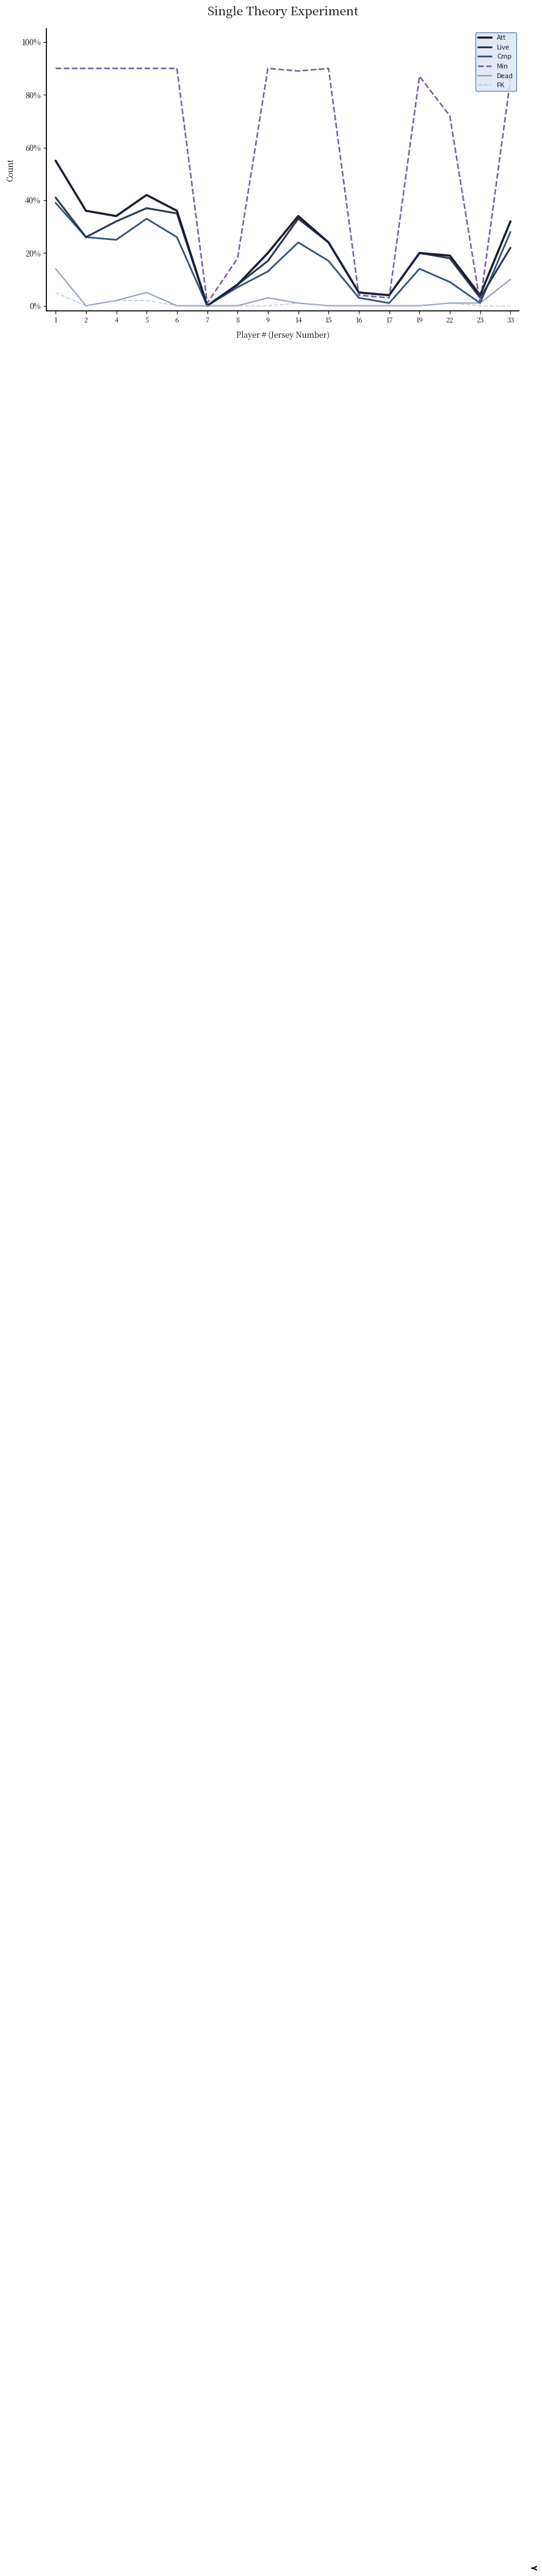

Is this an area chart (filled region under the line)?

No